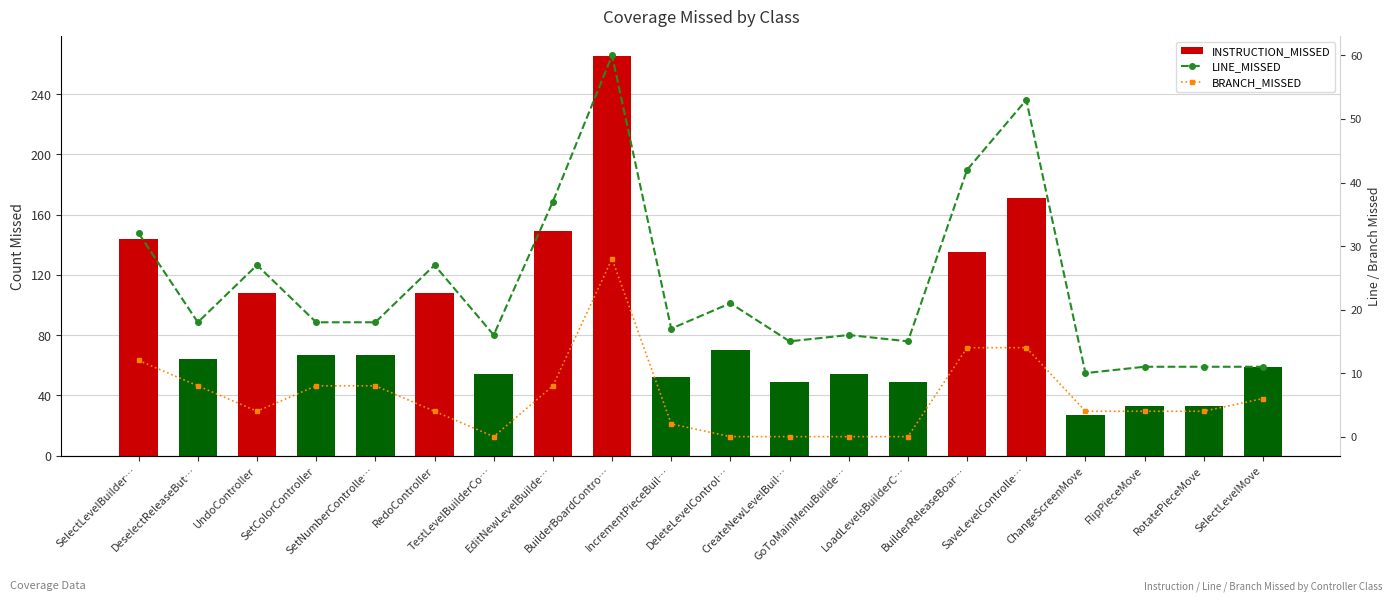

Which series has the largest total across all categories?

INSTRUCTION_MISSED